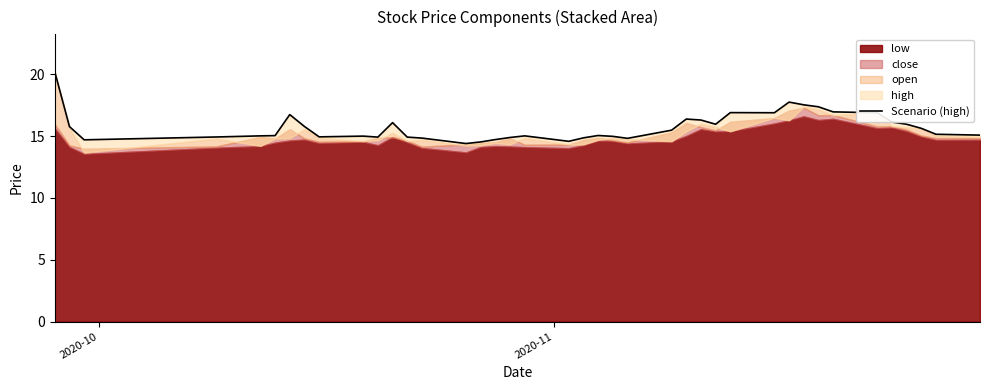

How many interior local peaks (higher than both neighbors) does the data have?

8